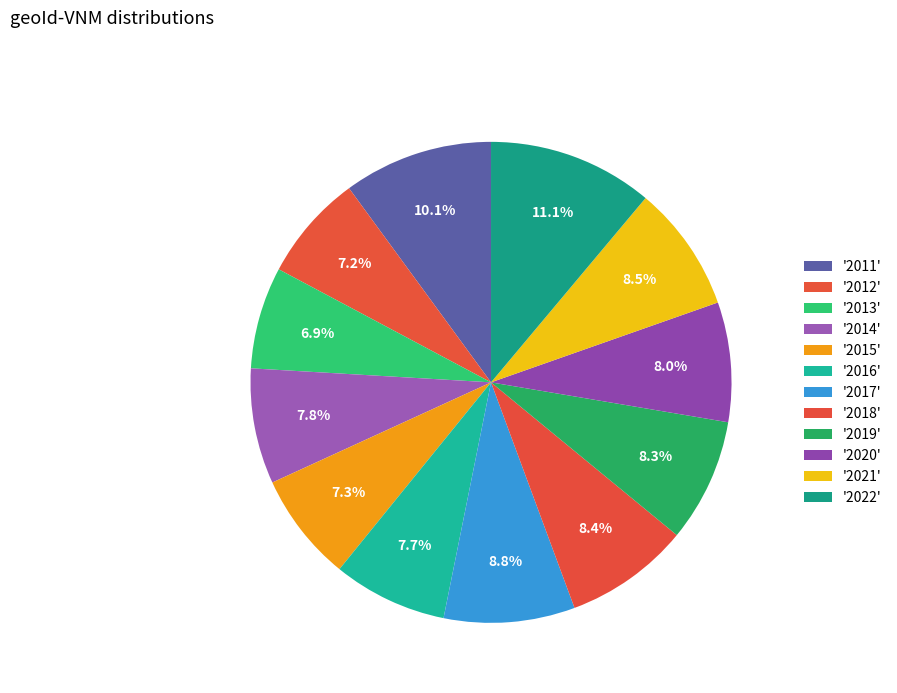

What is the smallest slice in the pie chart?

2013